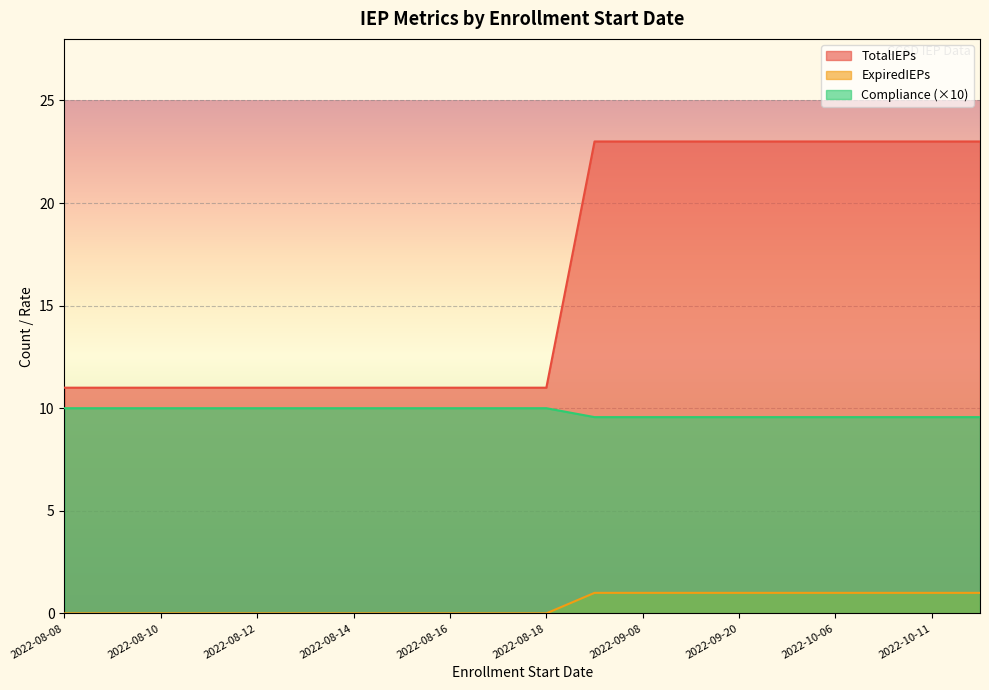

Does the chart display data point markers on the line(s)?

No